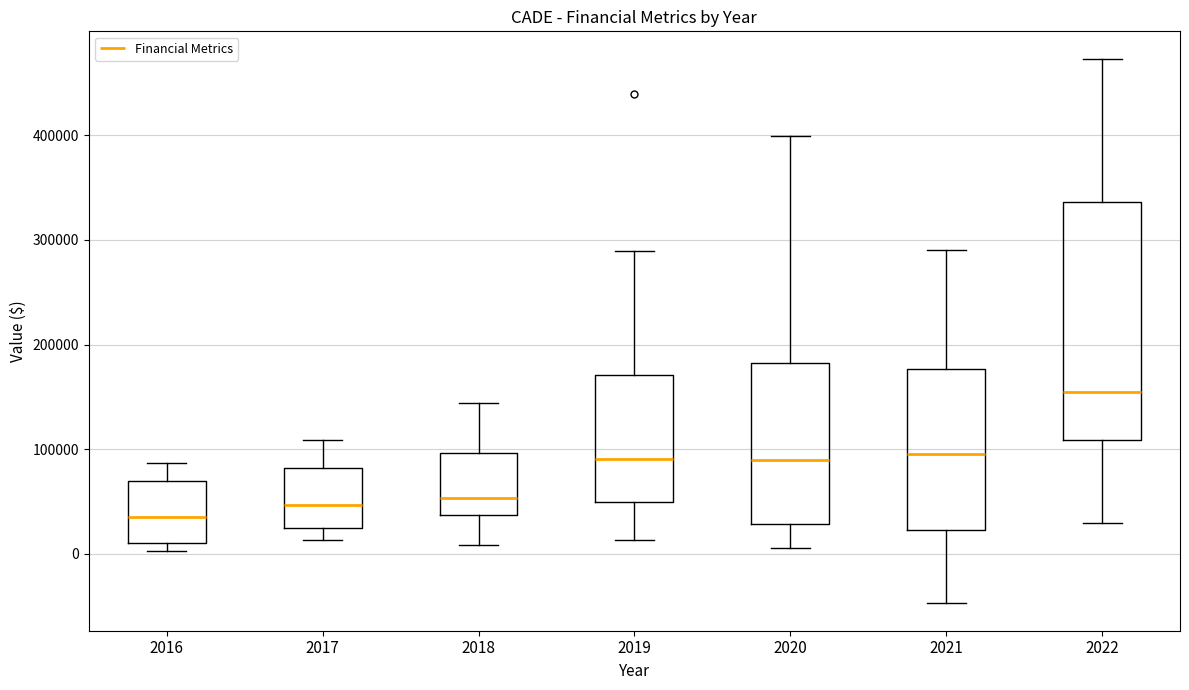

Where does the median line of the box at x = 2022 sit on the y-axis? The values are not printed on the chart, so give them approximately, as read against the axis.

150000